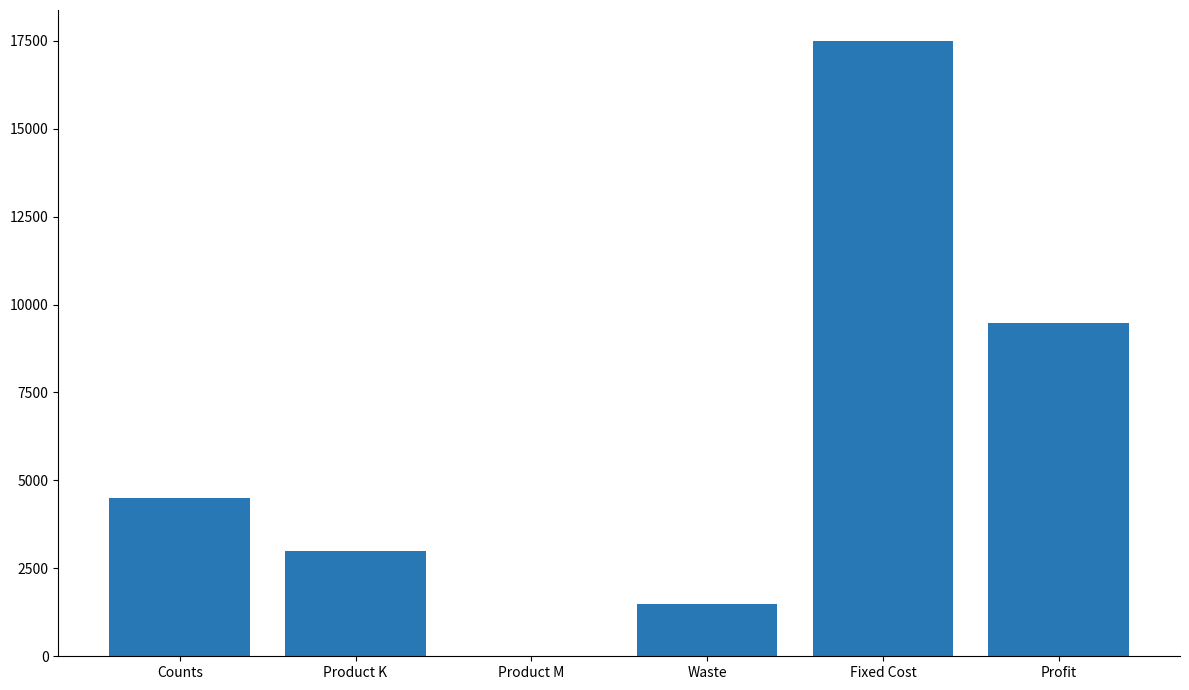

At which category does the chart reach its peak across all series?

Fixed Cost